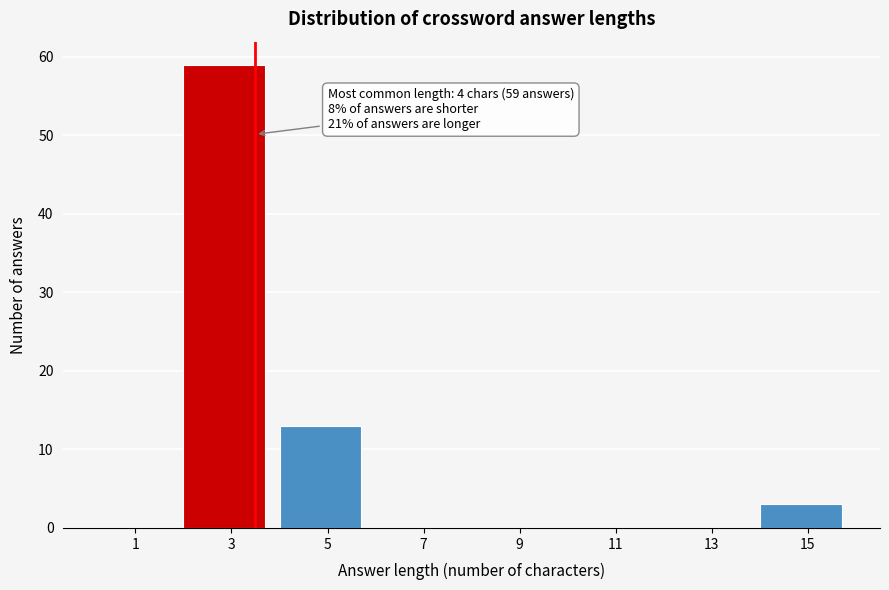

Reading left to right, transcribe all the data shown in this chart.

1=0	3=59	5=13	7=0	9=0	11=0	13=0	15=3